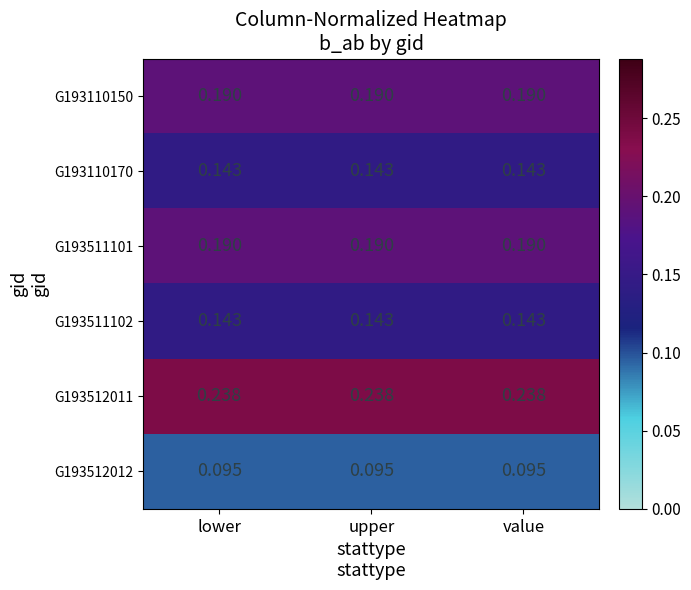

Is the value of G193512011 at value greater than the value of G193512012 at upper?

Yes